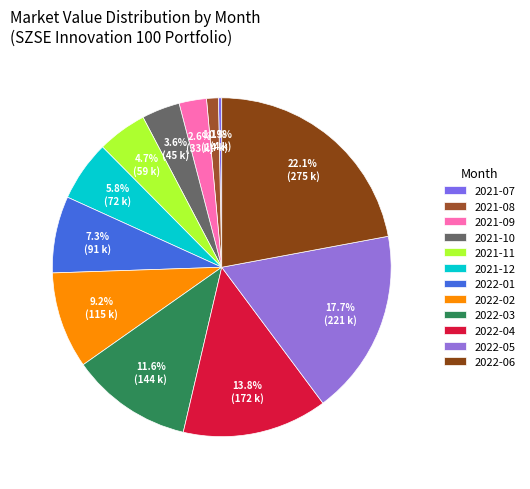

To the nearest percent, what is the difference between the largest and smallest slice percentages?

22%